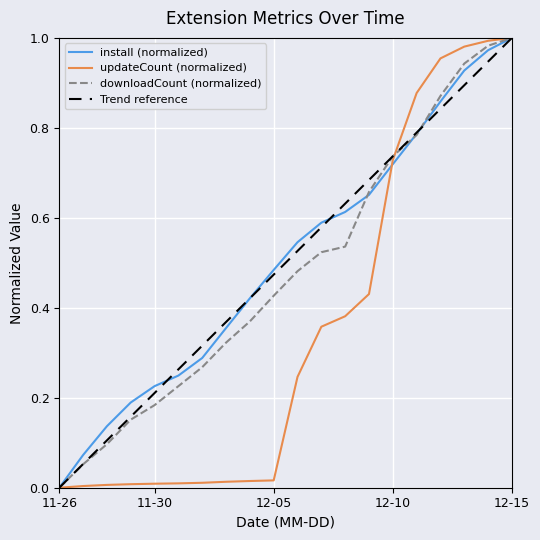

Does the chart display data point markers on the line(s)?

No